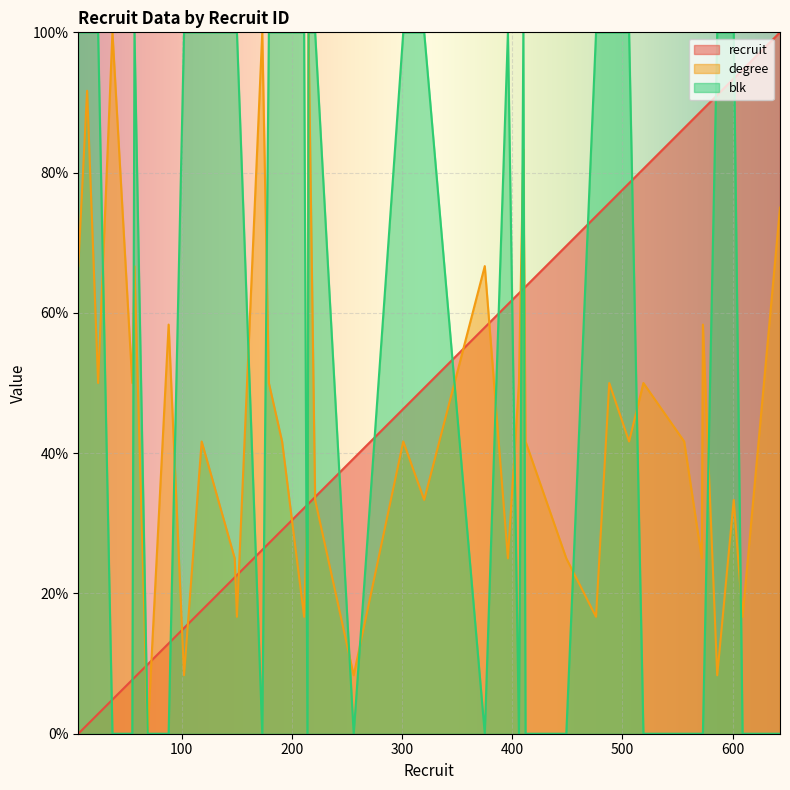

True or false: blk has a value of 0.0 at 214.

True